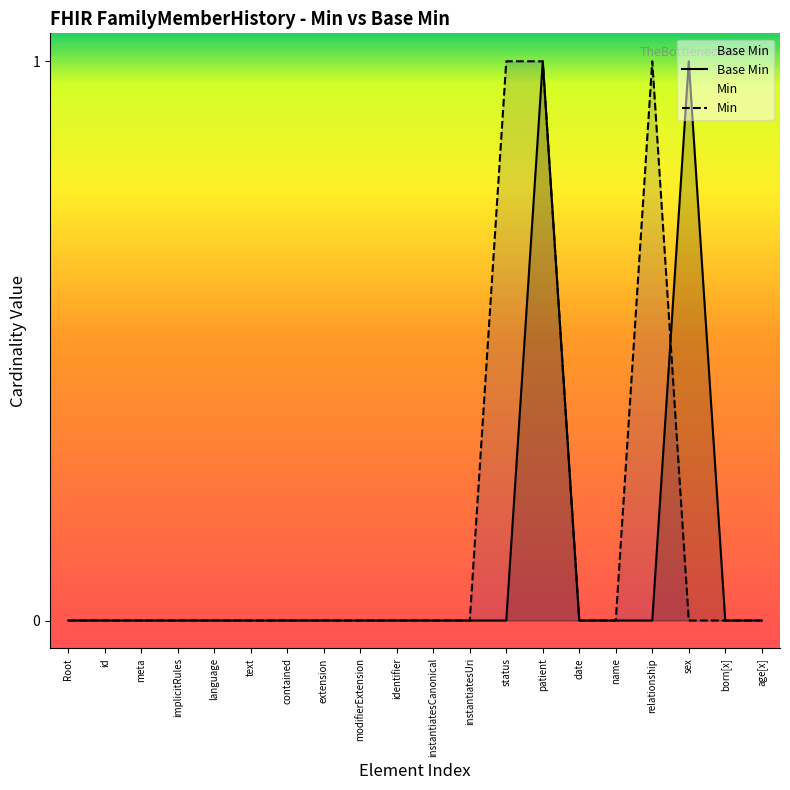

Count the values in the range 0 to 1.

20